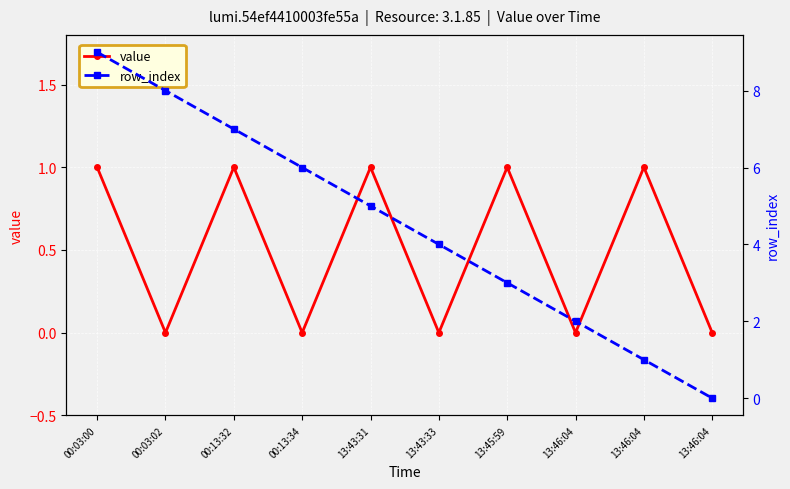

Reading left to right, list all the values displayed in this chart.

value: 1	0	1	0	1	0	1	0	1	0
row_index: 9	8	7	6	5	4	3	2	1	0